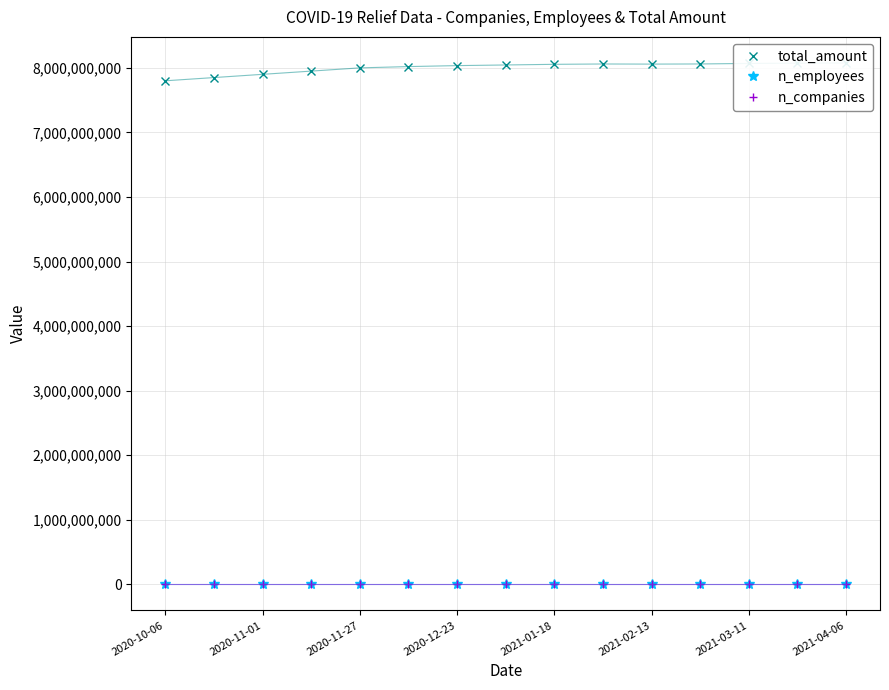

Reading left to right, what are all the values shown in this chart?

total_amount: 7800000000	7850000000	7900000000	7950000000	8000000000	8020000000	8035000000	8045000000	8055000000	8060251272	8058363480	8060606463	8068653828	8073032911	8076113090
n_employees: 395800	395820	395840	395860	395880	395900	395920	395940	395950	395961	395961	395961	395971	395975	395977
n_companies: 75100	75110	75115	75120	75125	75128	75130	75133	75136	75137	75137	75137	75142	75143	75143